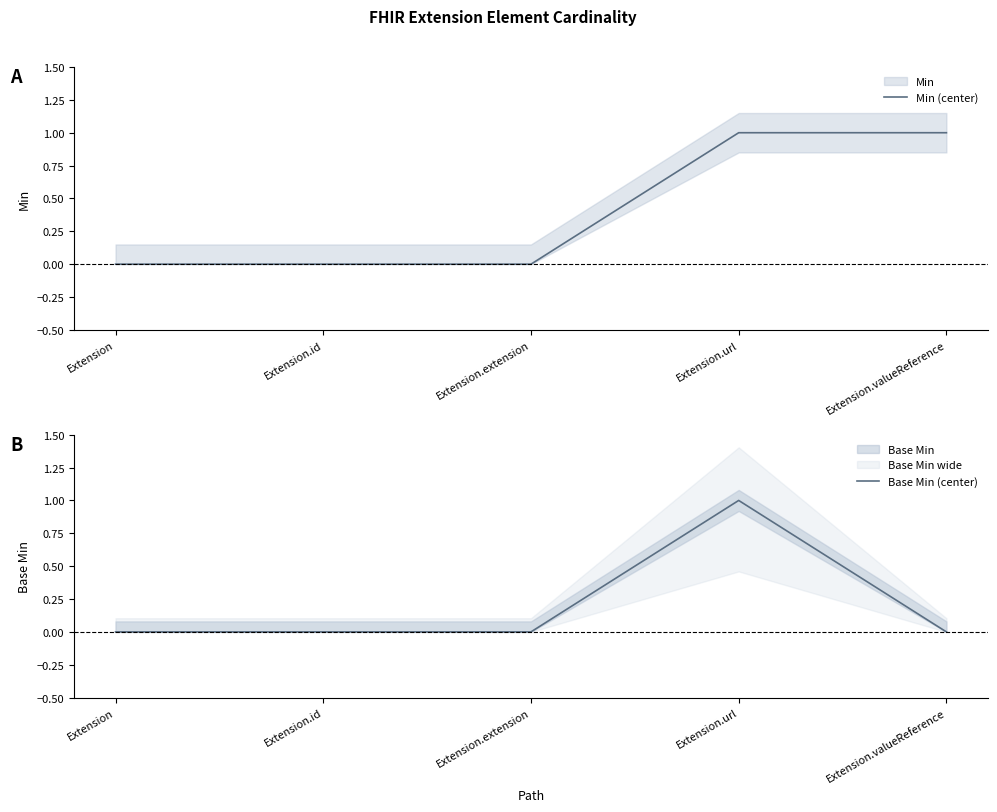

Reading left to right, list all the values displayed in this chart.

Min (center): 0	0	0	1	1
Base Min (center): 0	0	0	1	0